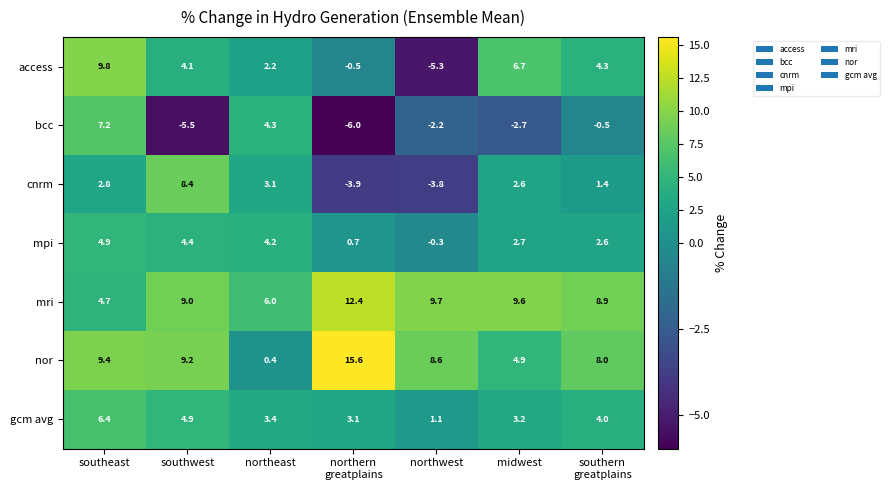

Between southeast and southwest, which series saw the biggest shift?

bcc